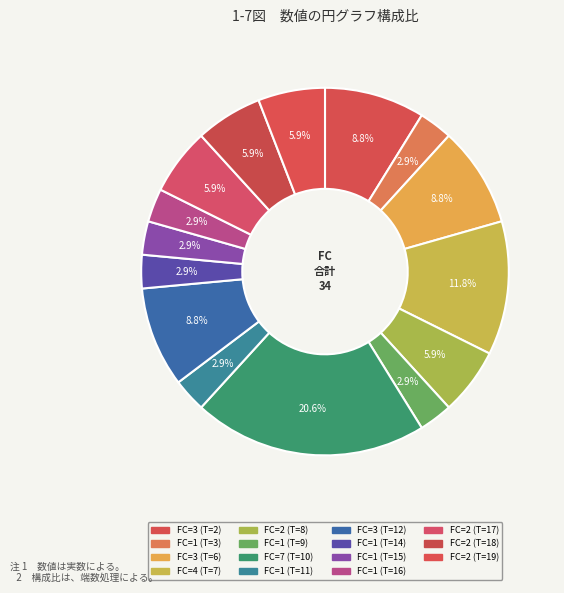

Which category has the biggest portion of the pie?

10